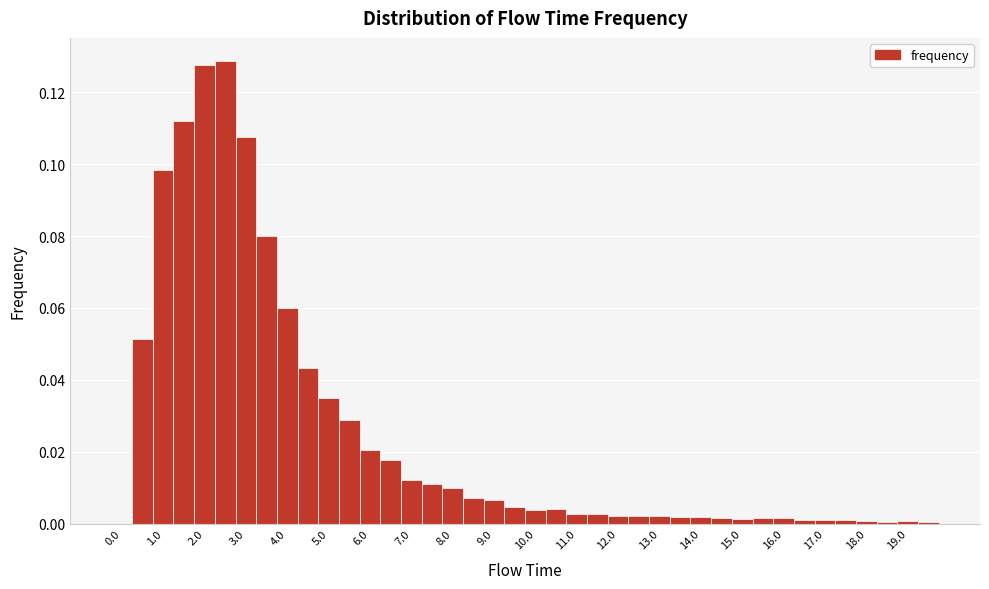

Reading left to right, transcribe this chart: for each bar, give the range it covers on the x-axis and its height. Neither the bar edges nor the heights are printed on the chart, so give them approximately, as read against the axes.

-0.25 to 0.25: 0
0.25 to 0.75: 0.052
0.75 to 1.25: 0.098
1.25 to 1.75: 0.112
1.75 to 2.25: 0.128
2.25 to 2.75: 0.128
2.75 to 3.25: 0.108
3.25 to 3.75: 0.080
3.75 to 4.25: 0.060
4.25 to 4.75: 0.044
4.75 to 5.25: 0.034
5.25 to 5.75: 0.028
5.75 to 6.25: 0.020
6.25 to 6.75: 0.018
6.75 to 7.25: 0.012
7.25 to 7.75: 0.012
7.75 to 8.25: 0.010
8.25 to 8.75: 0.008
8.75 to 9.25: 0.006
9.25 to 9.75: 0.004
9.75 to 10.25: 0.004
10.25 to 10.75: 0.004
10.75 to 11.25: 0.002
11.25 to 11.75: 0.002
11.75 to 12.25: 0.002
12.25 to 12.75: 0.002
12.75 to 13.25: 0.002
13.25 to 13.75: under 0.002
13.75 to 14.25: under 0.002
14.25 to 14.75: under 0.002
14.75 to 15.25: under 0.002
15.25 to 15.75: under 0.002
15.75 to 16.25: under 0.002
16.25 to 16.75: under 0.002
16.75 to 17.25: under 0.002
17.25 to 17.75: under 0.002
17.75 to 18.25: under 0.002
18.25 to 18.75: under 0.002
18.75 to 19.25: under 0.002
19.25 to 19.75: under 0.002